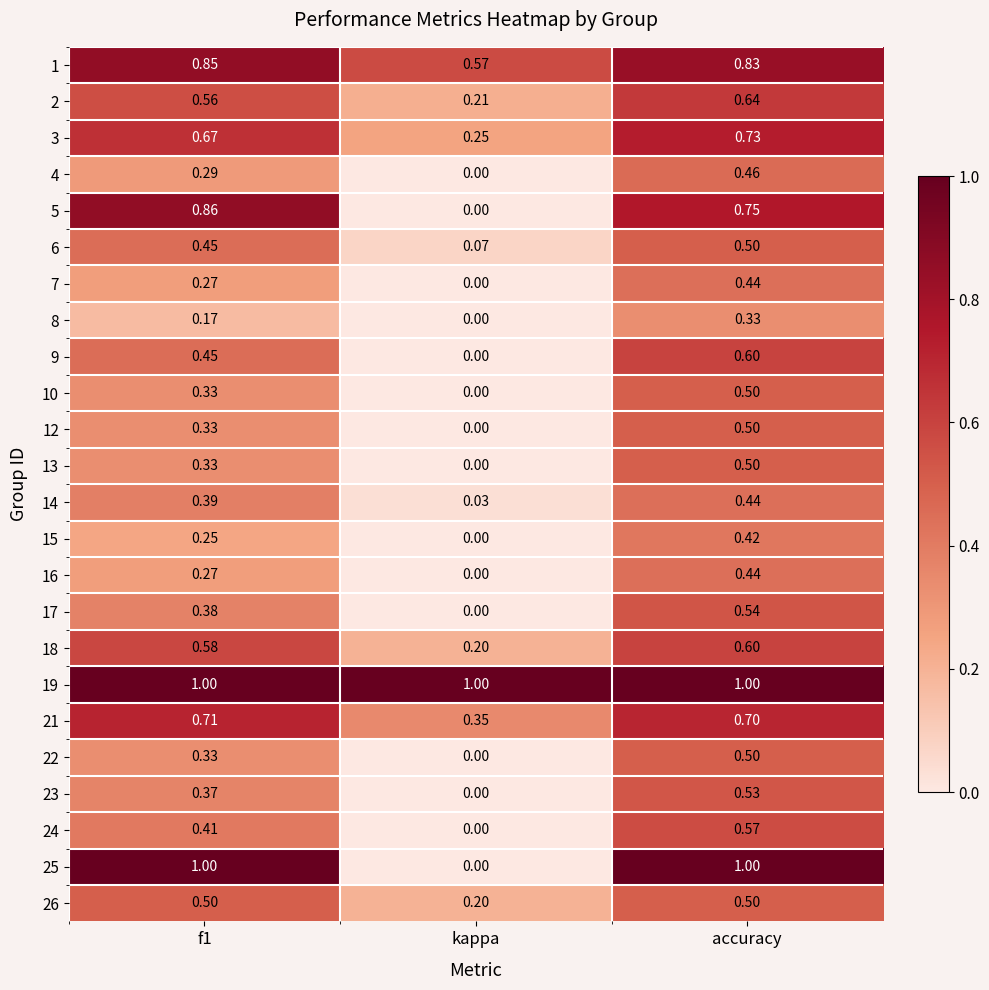

Where is 23 nearest to the value 0?

kappa